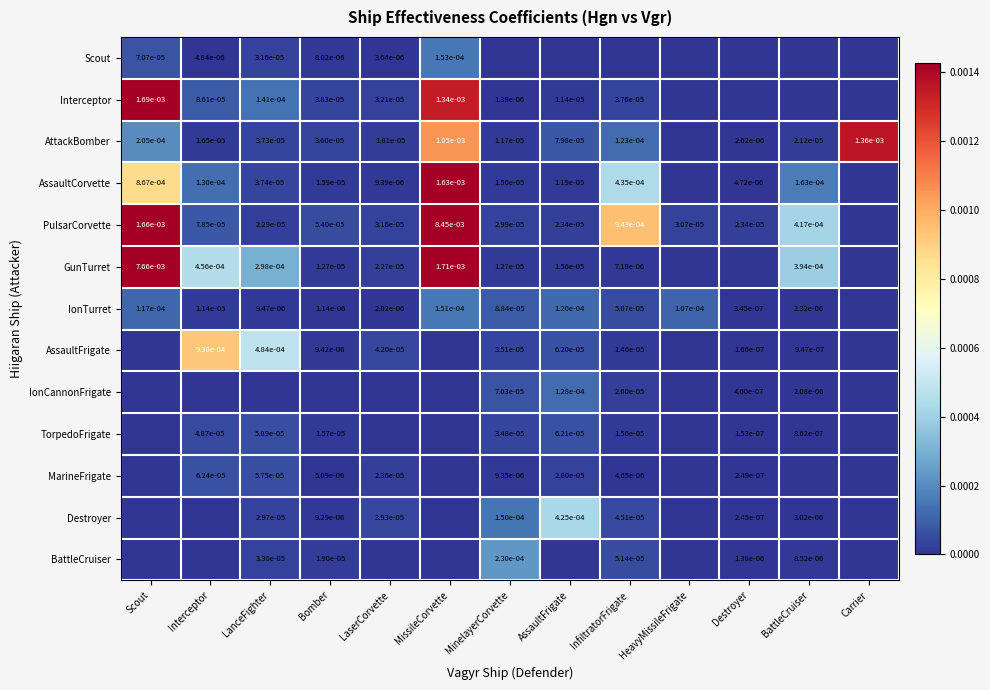

At how many categories does at least one series exceed 0?

13